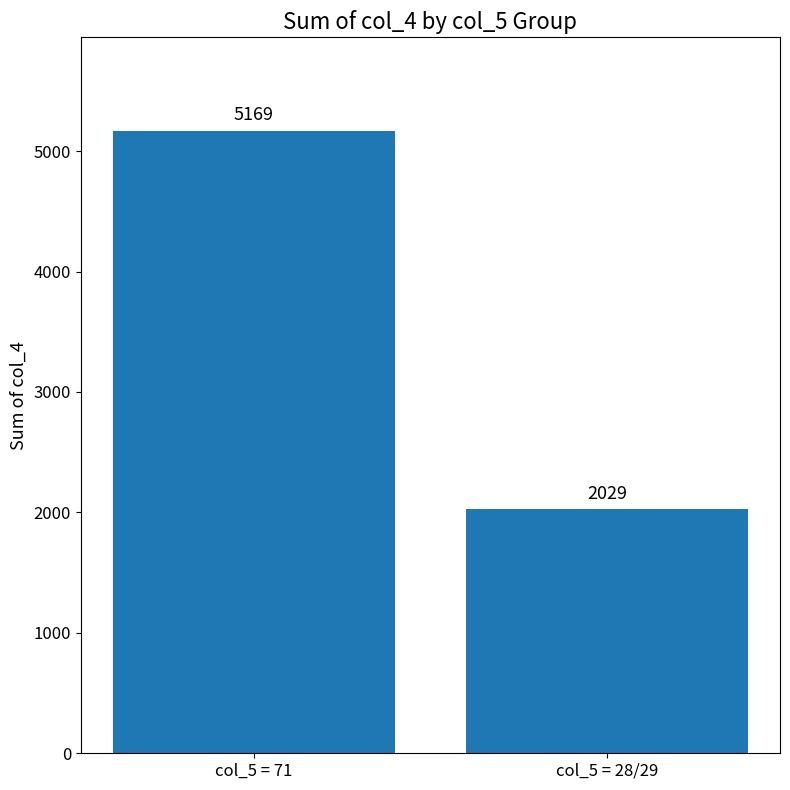

What is the difference between the maximum and minimum values?

3140